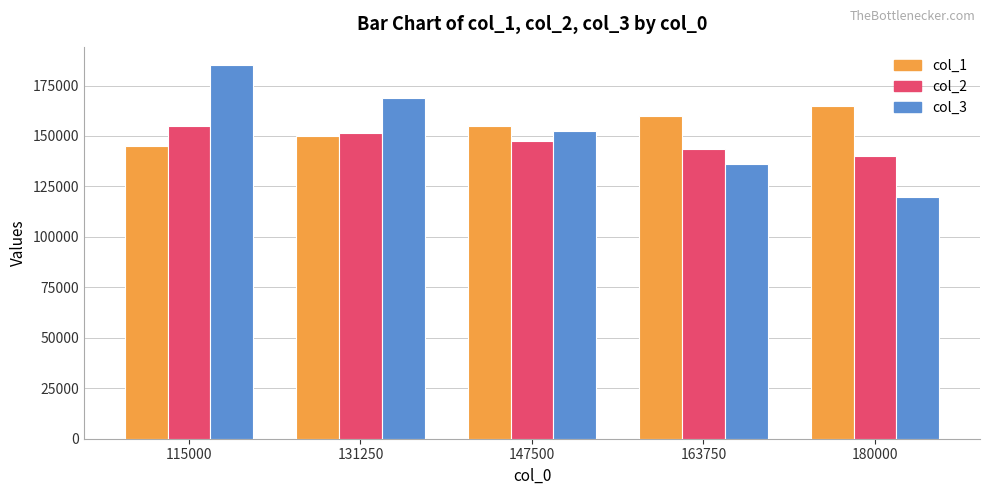

Rank the series by their average value, from highest to lowest.

col_1, col_3, col_2